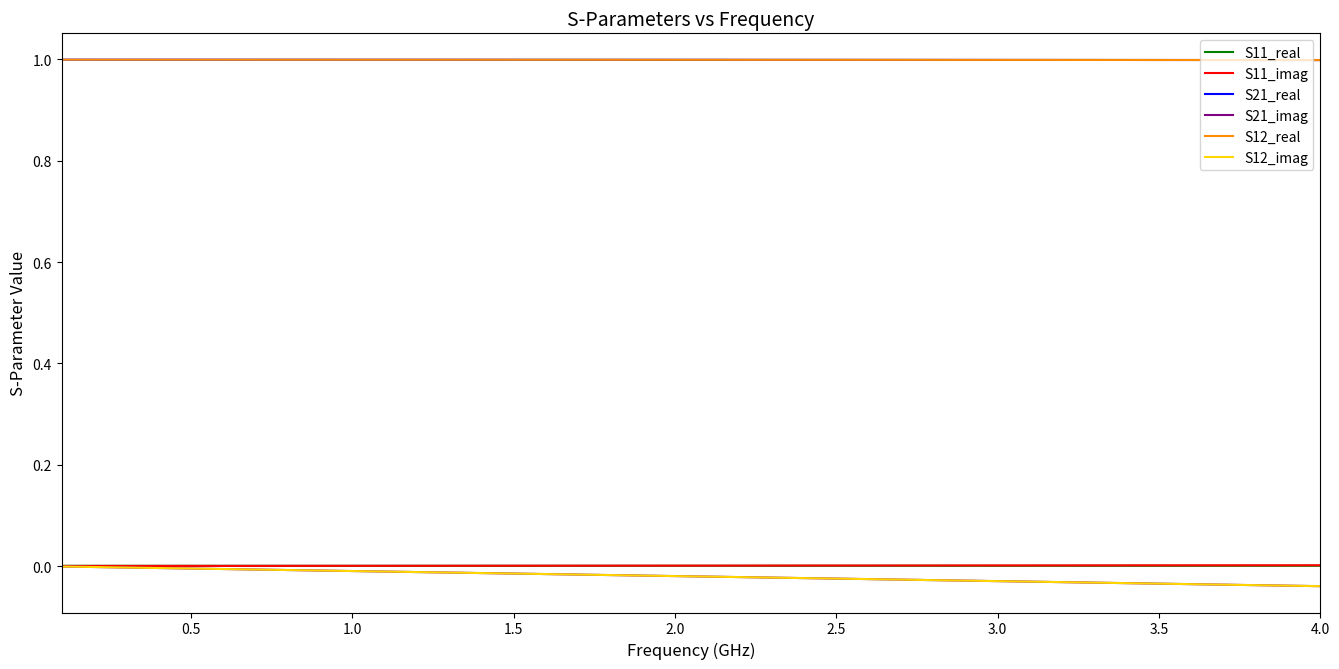

Does the chart have visible grid lines?

No